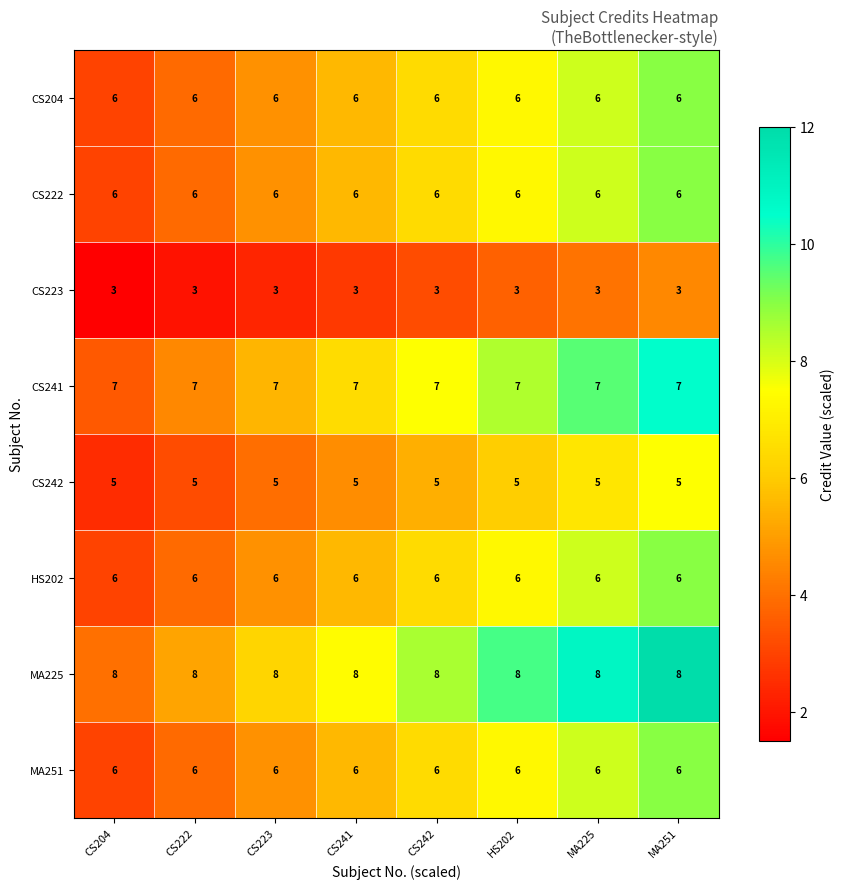

Read the HS202 value at CS242.

6